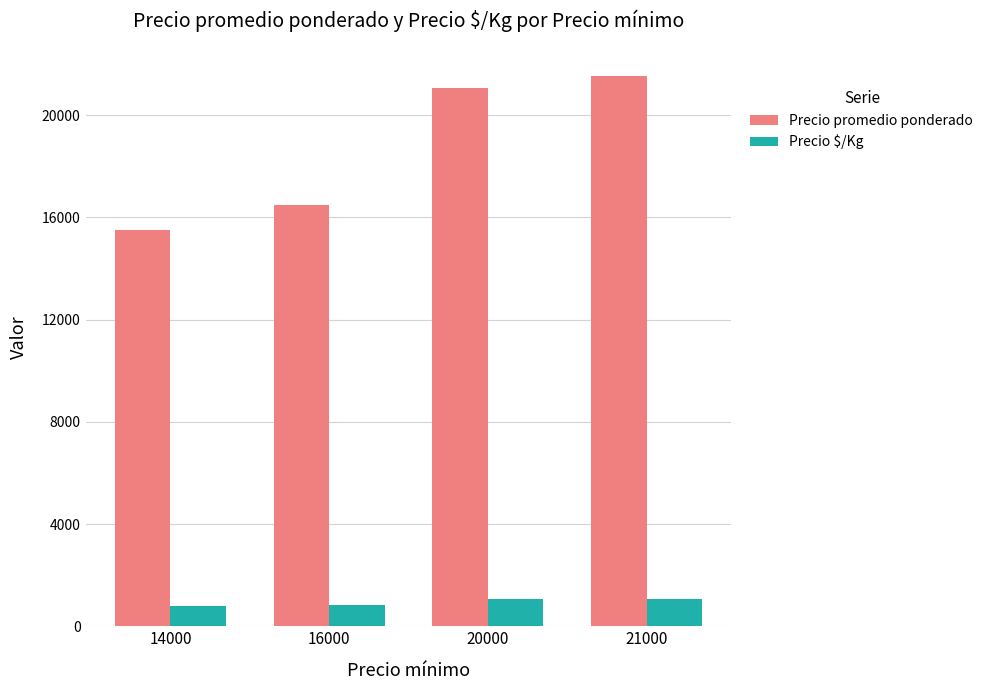

Are the bars grouped side by side (vs. stacked)?

Yes